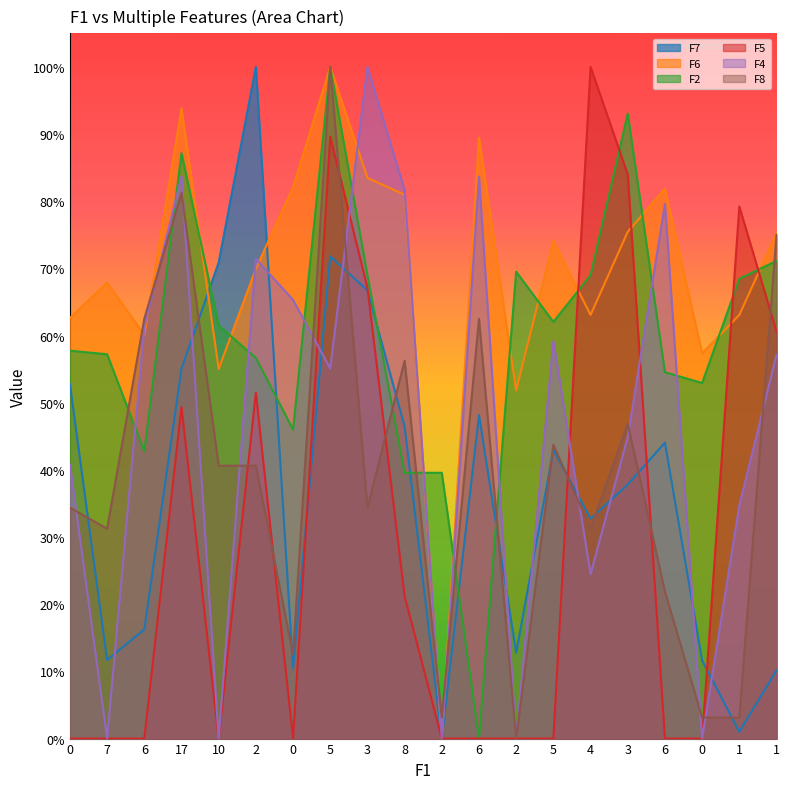

How many interior local peaks does the F8 series have?

6